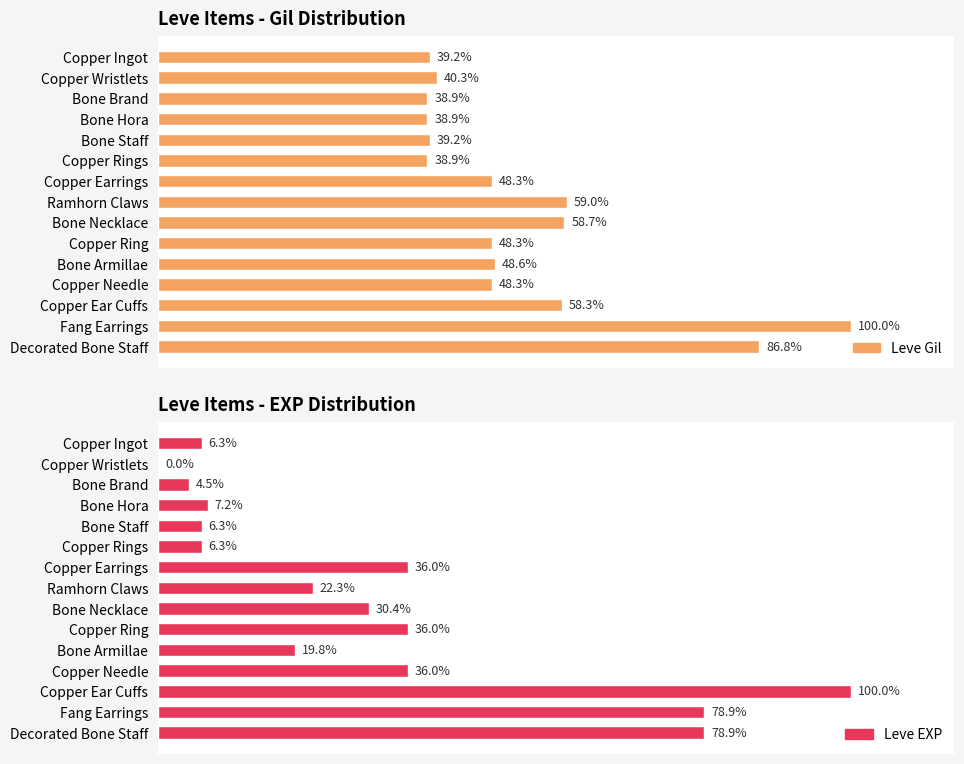

How many categories are shown in the chart?

15